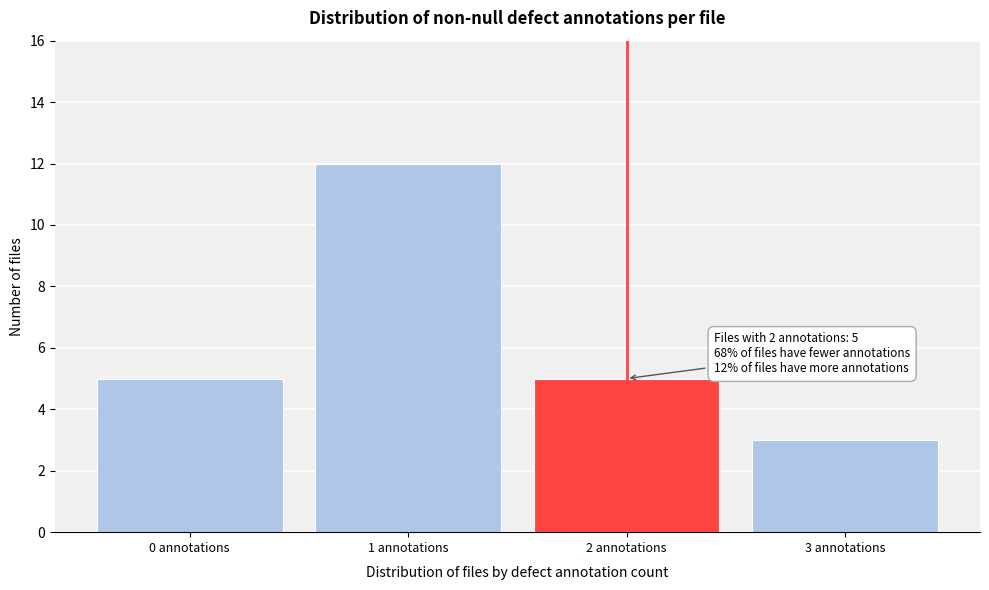

Reading left to right, extract all data points from this chart.

5	12	5	3